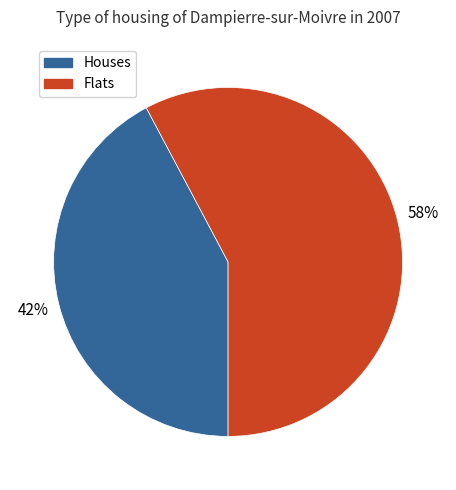

Which category has the smallest portion of the pie?

Houses